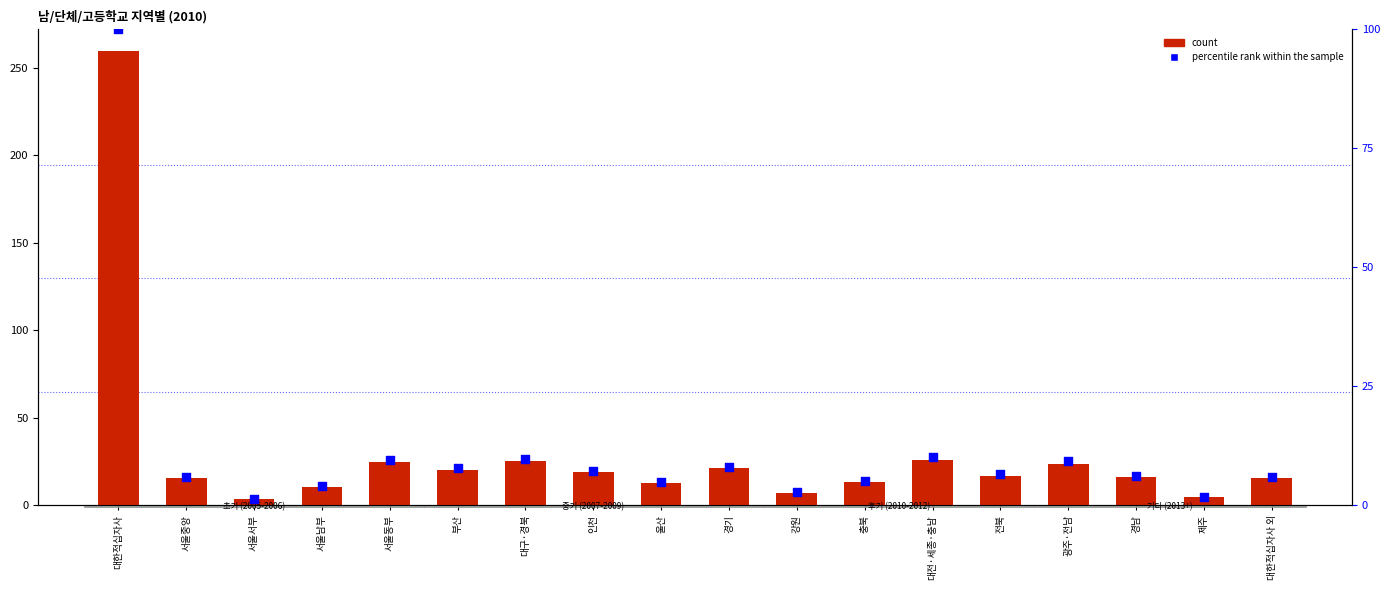

What are all the series names shown in the legend?

count, percentile rank within the sample